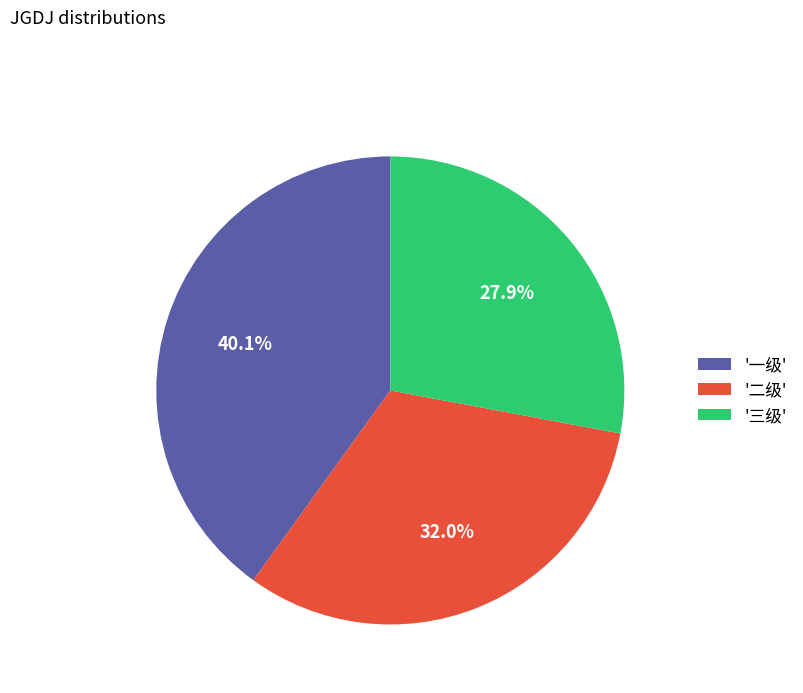

Count the number of slices in the pie.

3